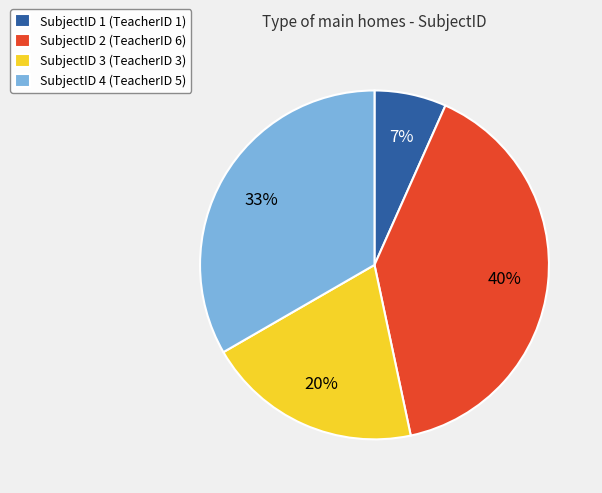

Count the number of slices in the pie.

4